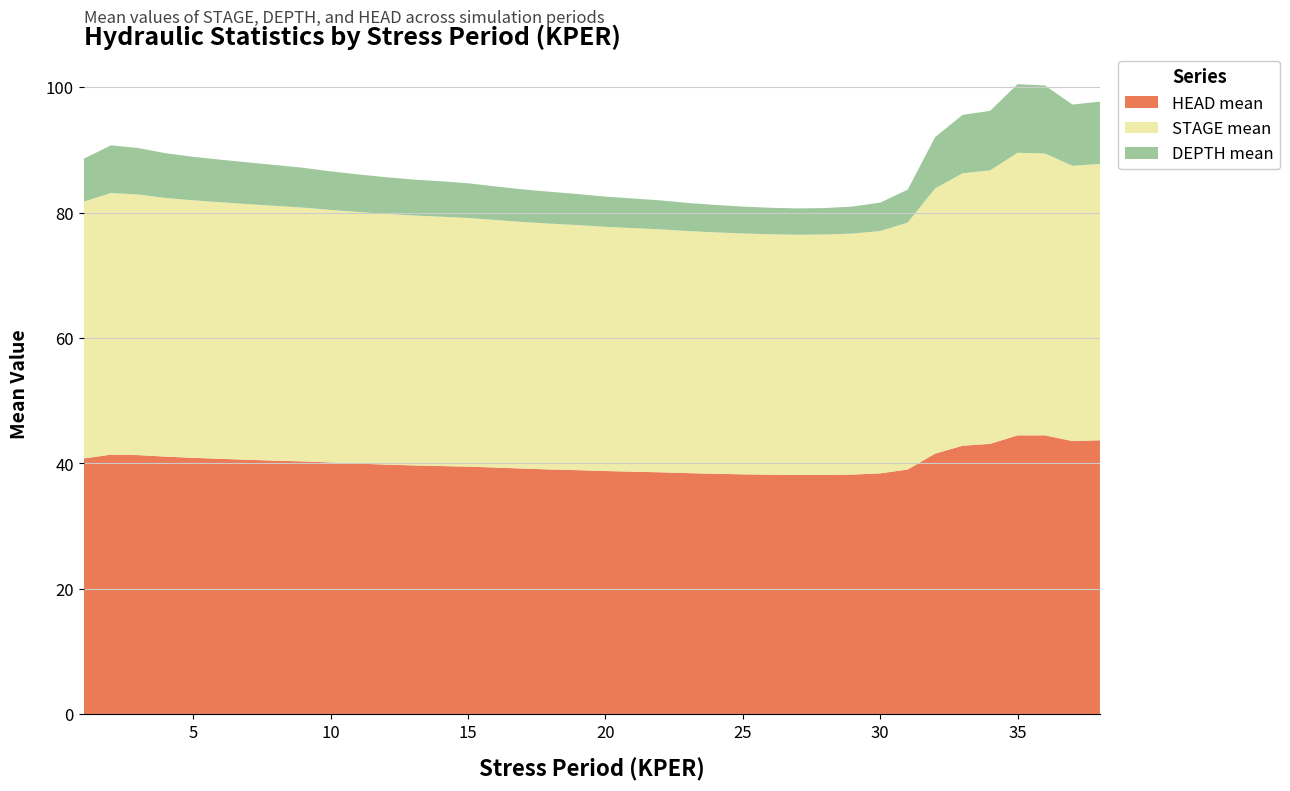

What is the minimum value for HEAD mean?

38.1